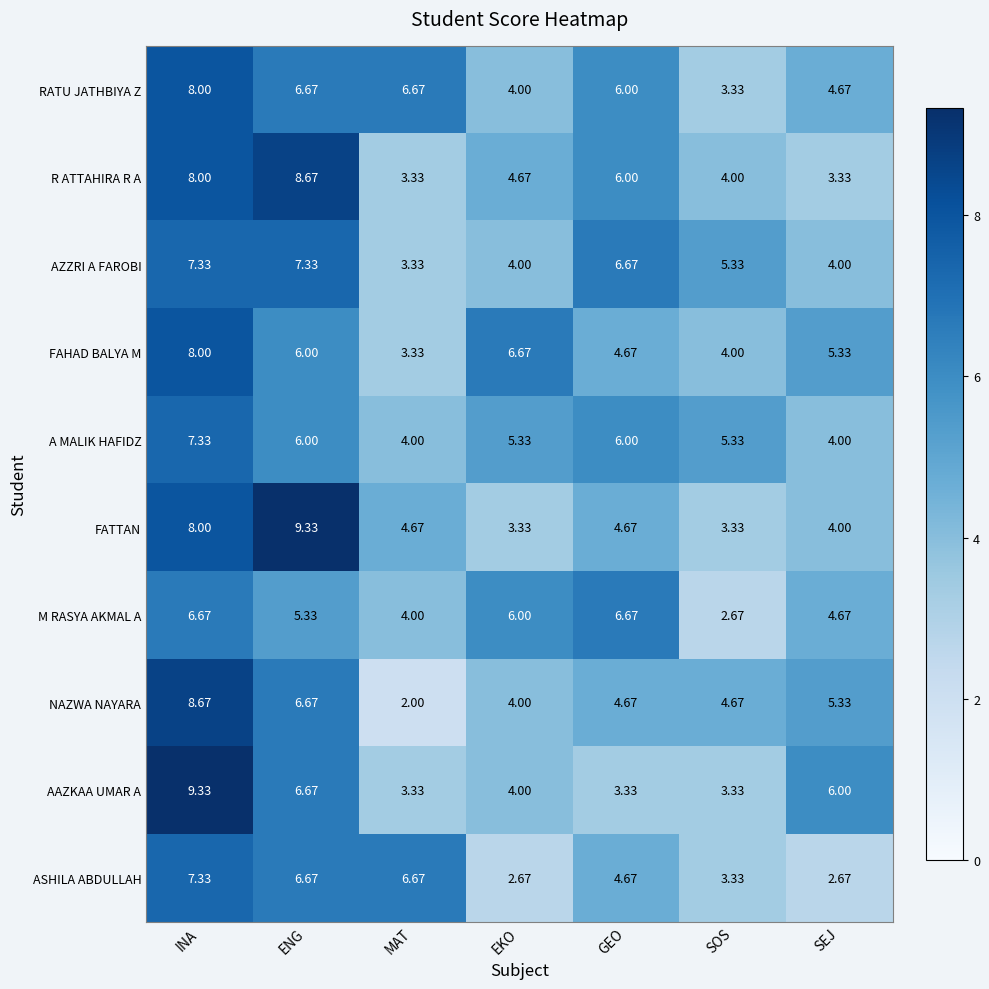

List the labels in order of FAHAD BALYA M value, largest first.

INA, EKO, ENG, SEJ, GEO, SOS, MAT